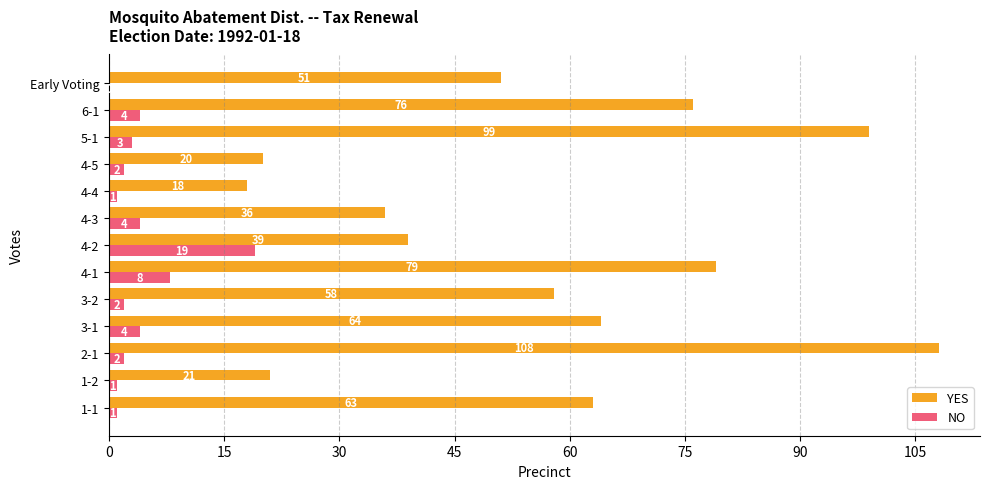

Which series changed the most between 1-1 and 3-2?

YES